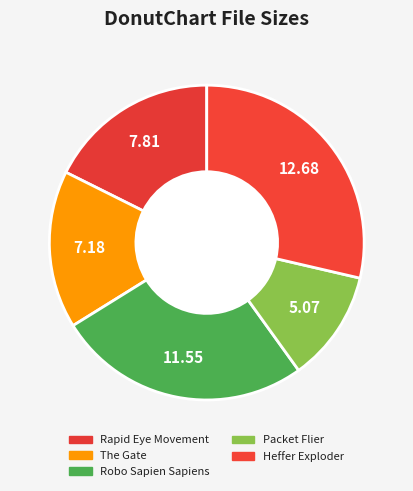

How many segments does this pie chart have?

5